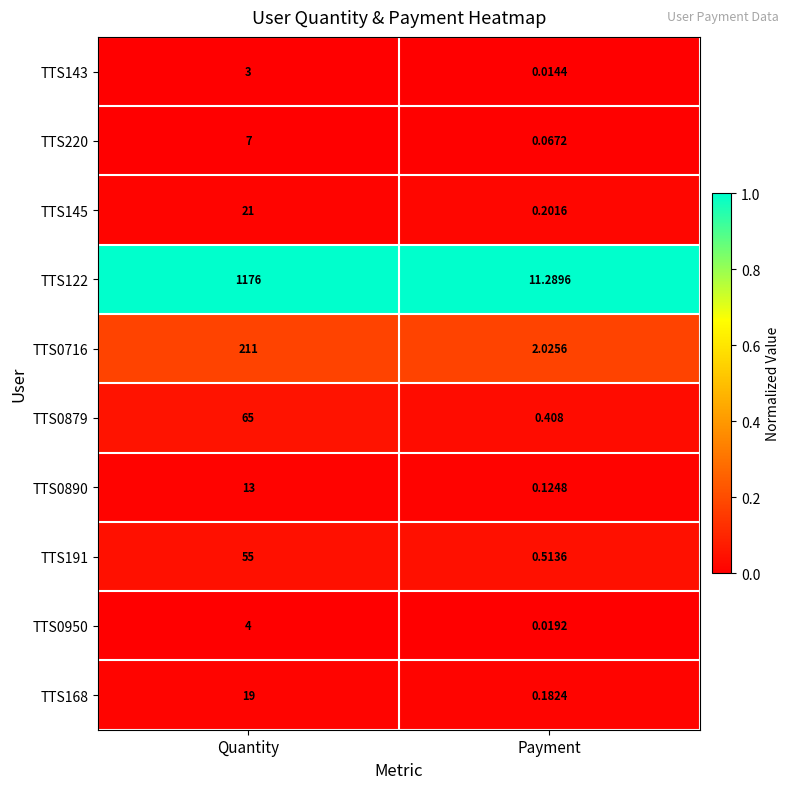

Where is TTS122 nearest to the value 593?

Payment